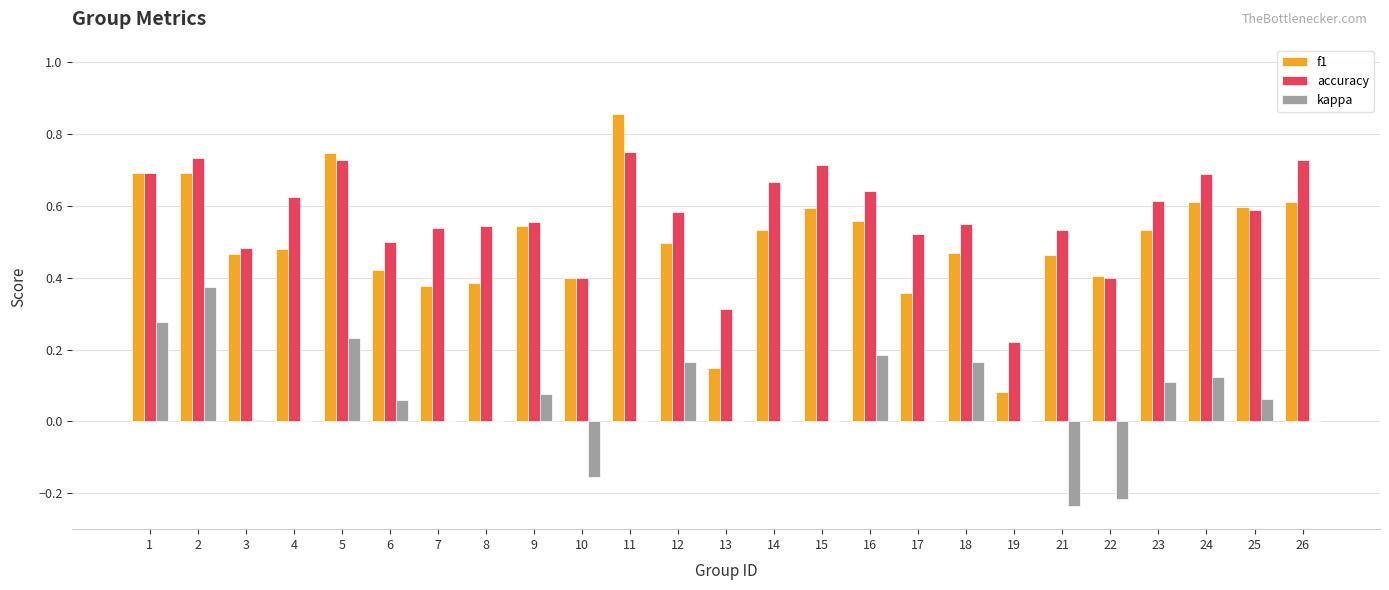

The kappa series shows 0.0 at 7. True or false?

True